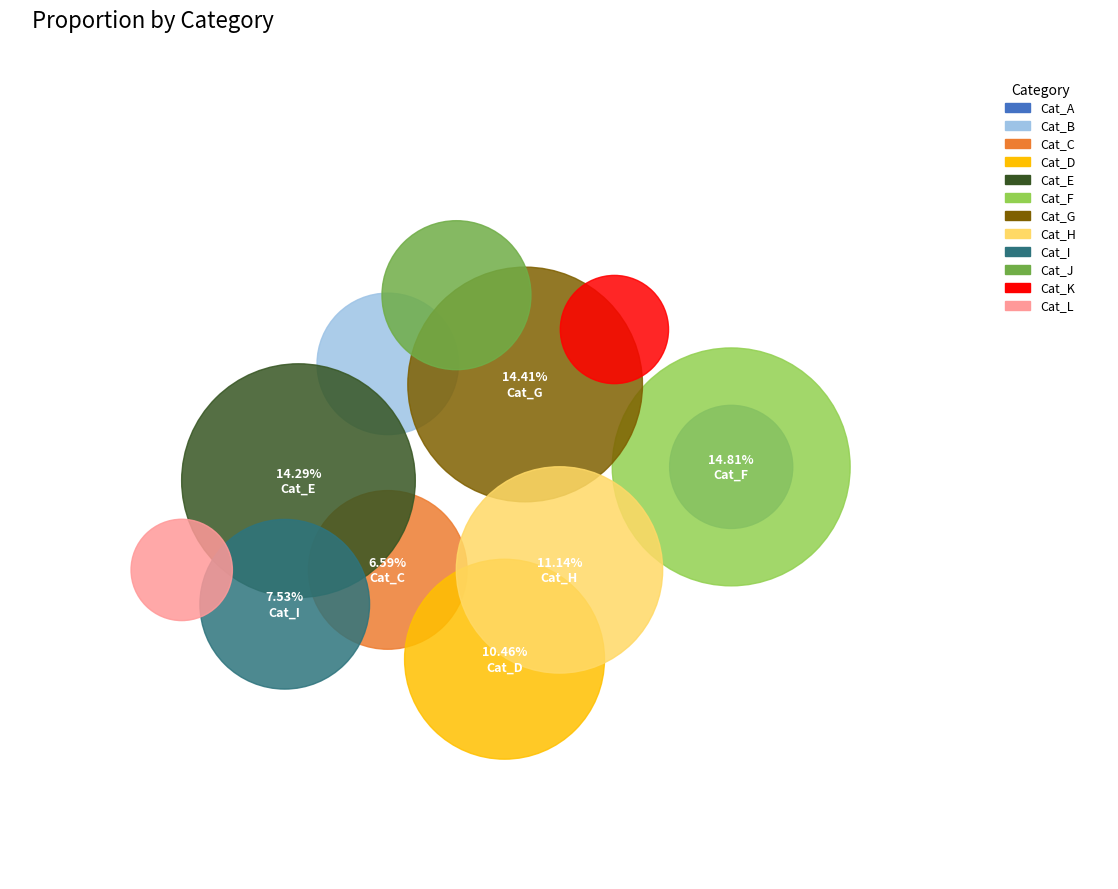

To the nearest percent, what is the combined percentage of 1 and 1?

17%